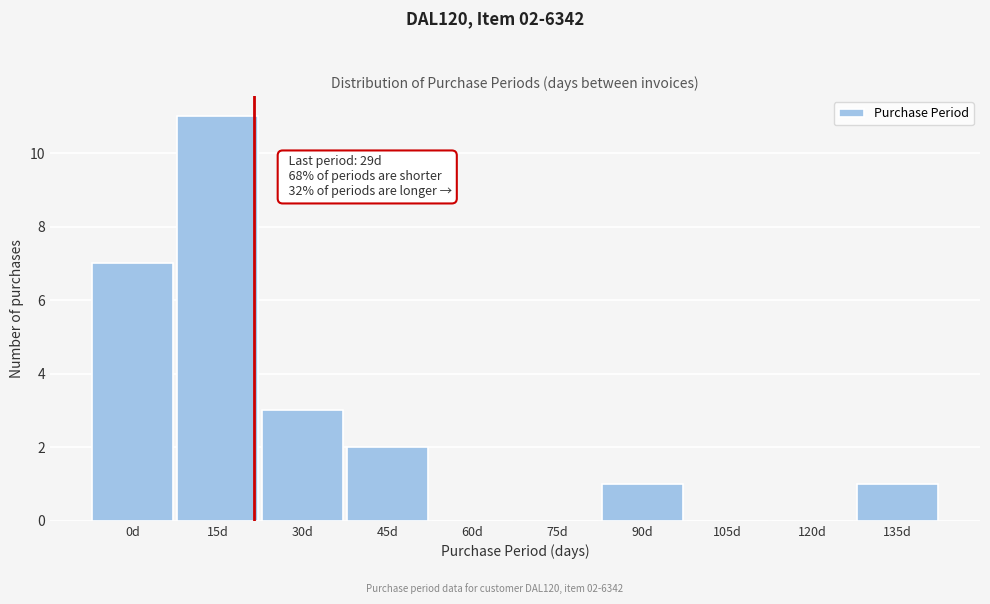

Reading left to right, extract all data points from this chart.

0d=7	15d=11	30d=3	45d=2	60d=0	75d=0	90d=1	105d=0	120d=0	135d=1